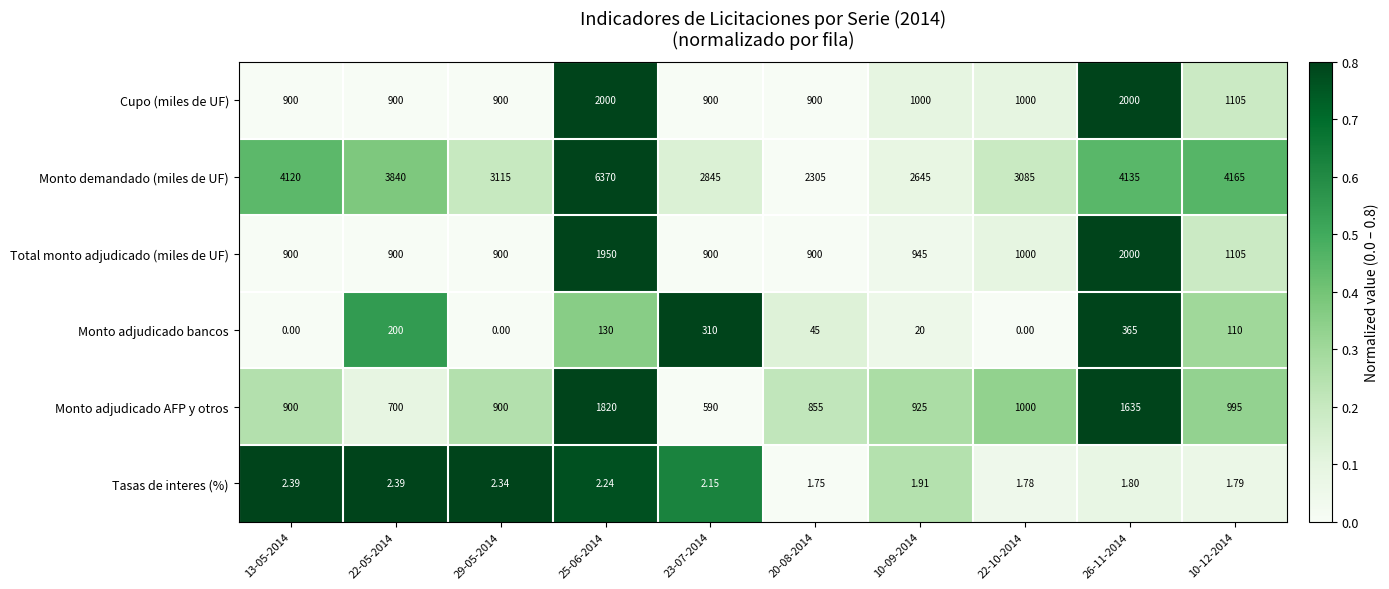

Between 13-05-2014 and 10-09-2014, which series saw the biggest shift?

Monto demandado (miles de UF)